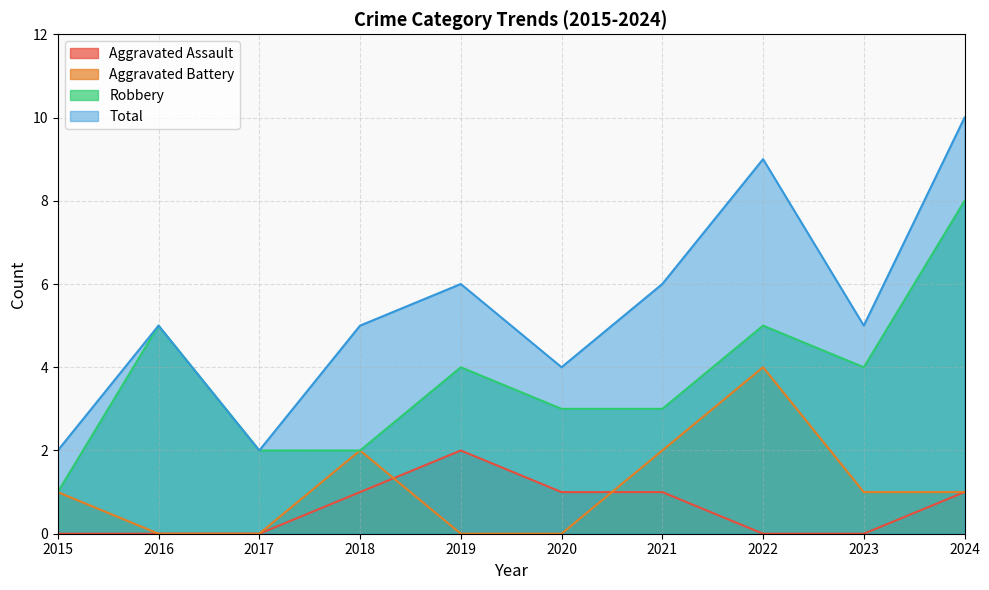

Between which two adjacent categories do Aggravated Battery and Aggravated Assault first intersect?

2018 and 2019